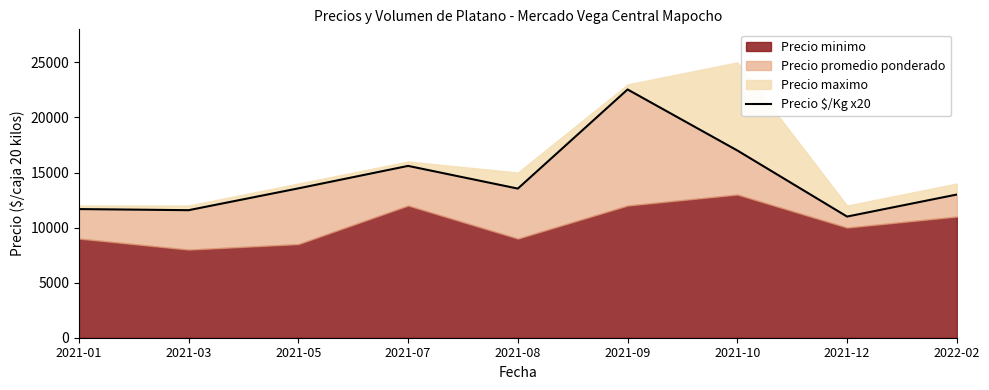

How many lines are shown in the chart?

1